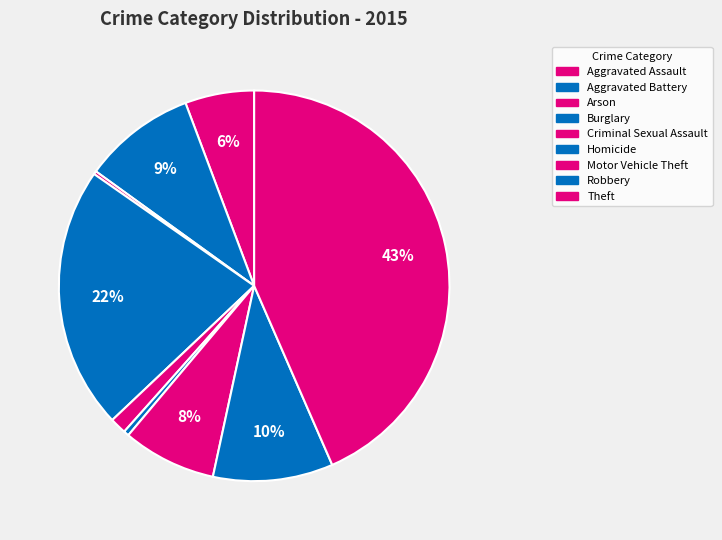

How many slices are in this pie chart?

9